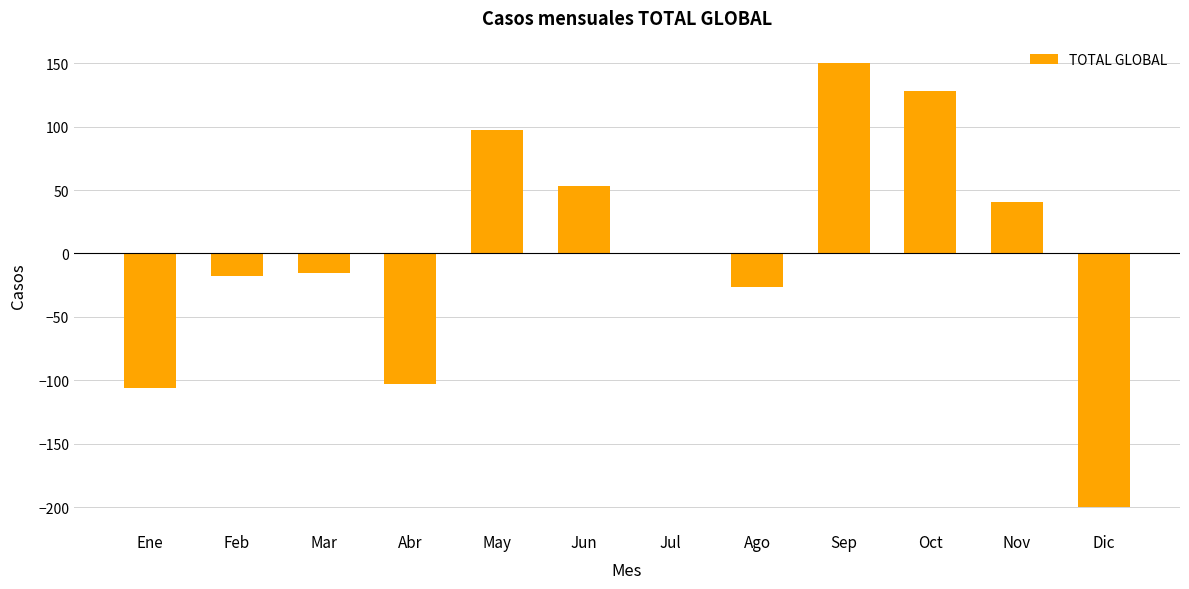

At which category does the chart reach its peak across all series?

Sep